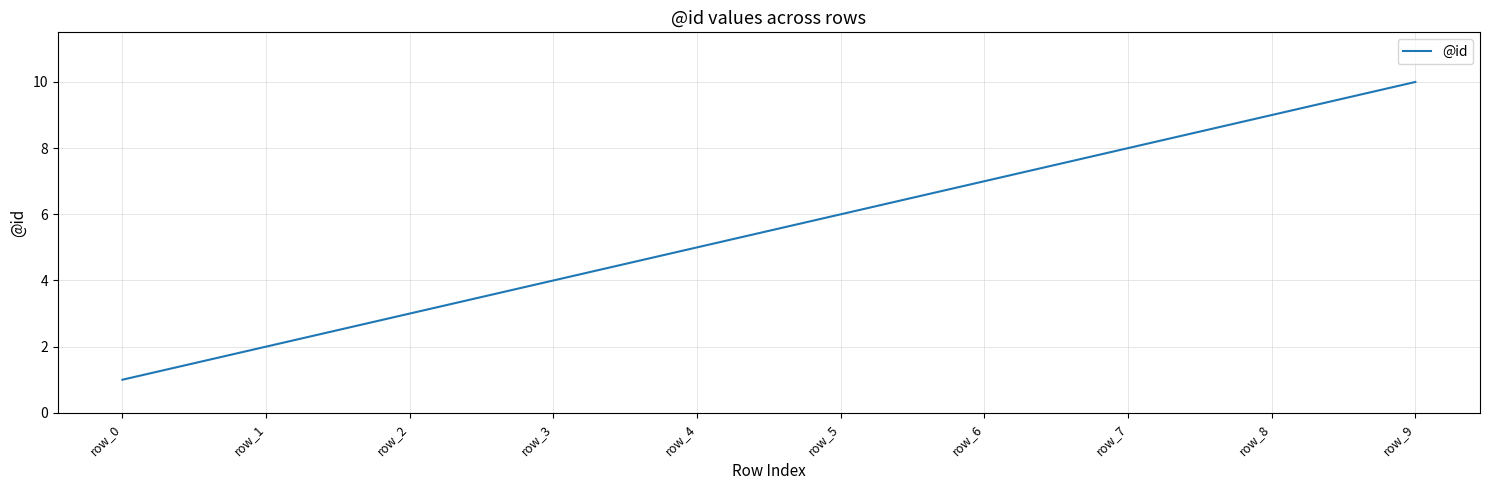

What is the ratio of the value at row_9 to the value at row_1?

5.0